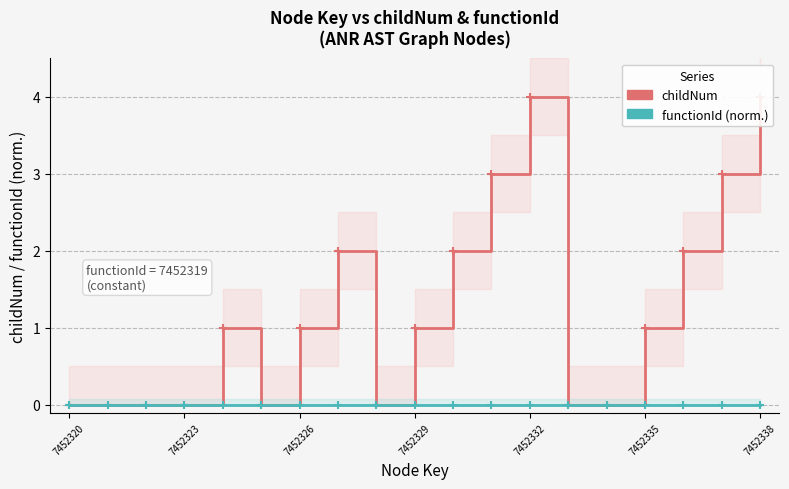

How many data points in childNum are above 1?

7